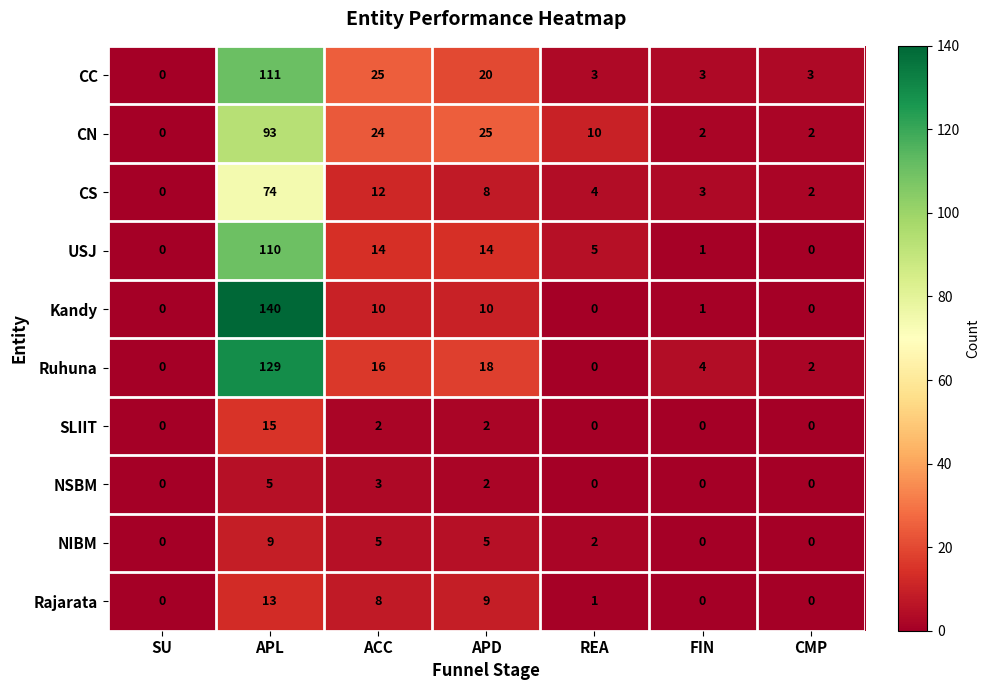

Between REA and FIN, which series saw the biggest shift?

CN